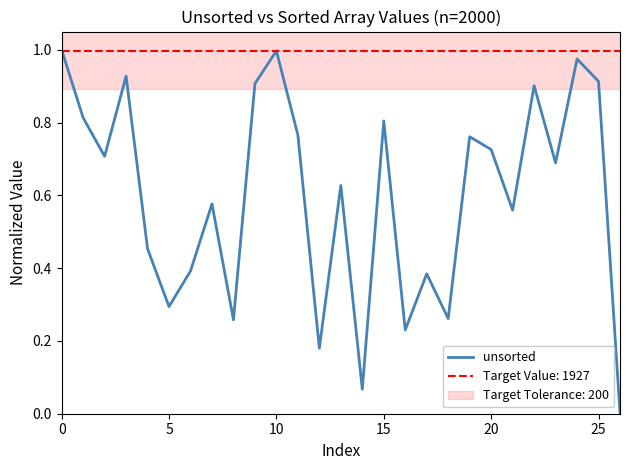

The value of unsorted at 10 is 1.0. True or false?

True